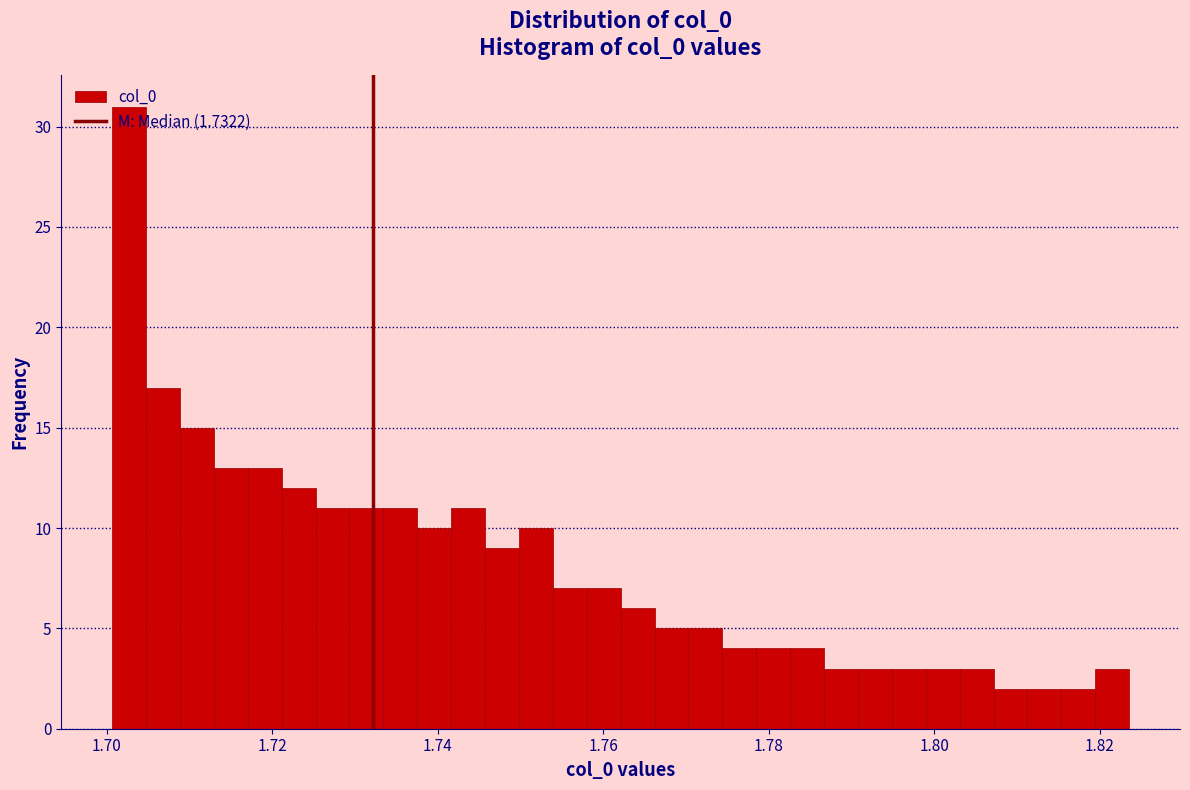

Read against the x-axis, roughly where is the centre of the tallest bar?

1.702